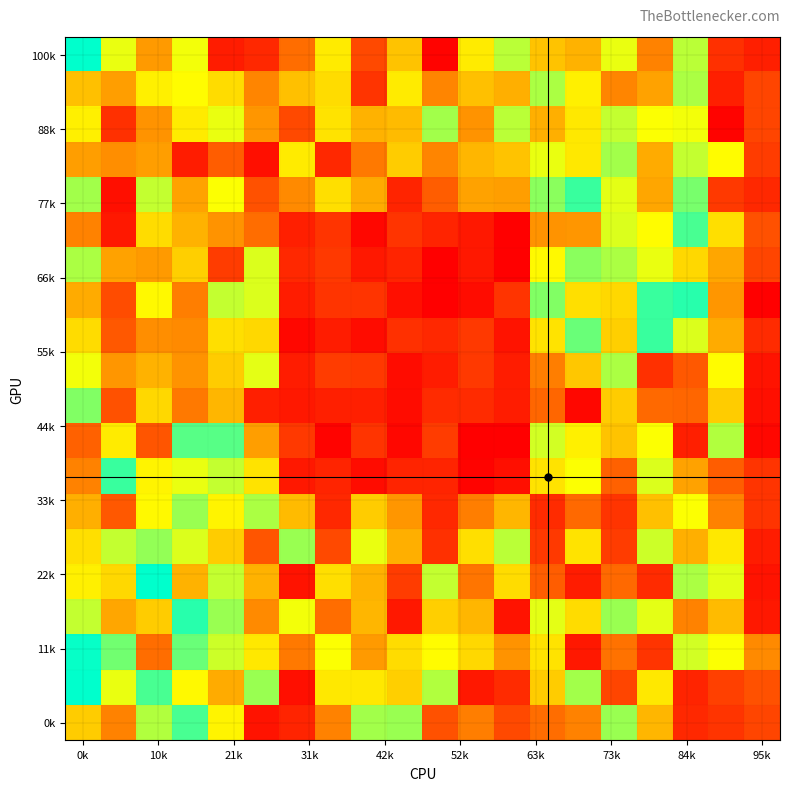

How many distinct data groups are displayed?

20